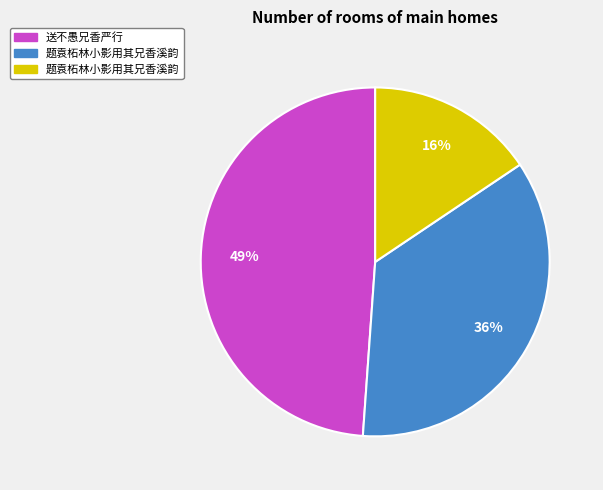

Is there any slice that represents more than half of the pie?

No